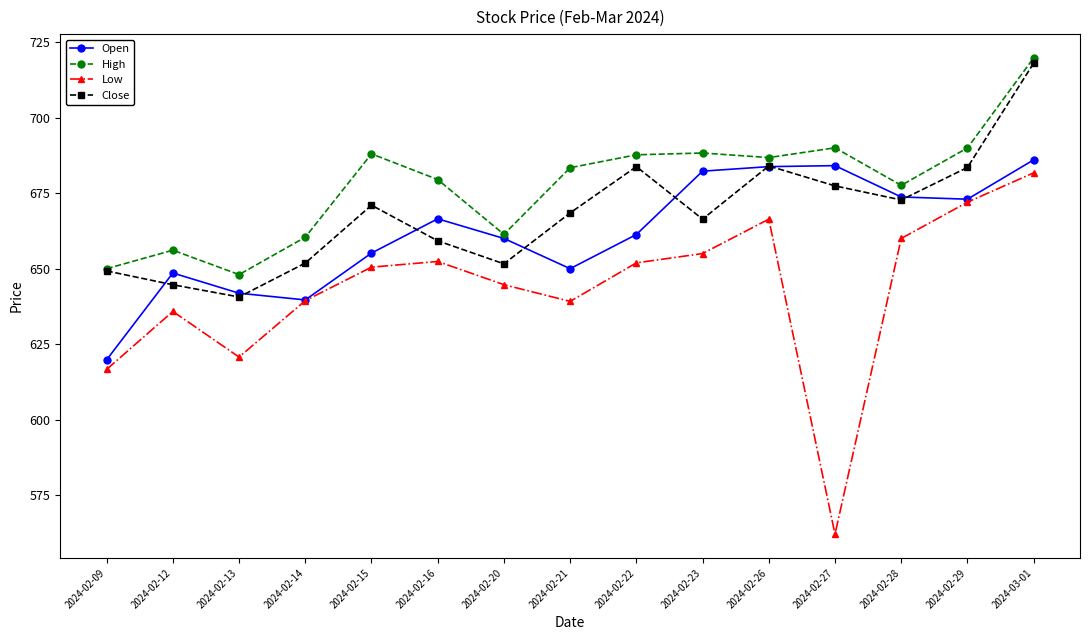

What is the label of the 4th point from the left?

2024-02-14